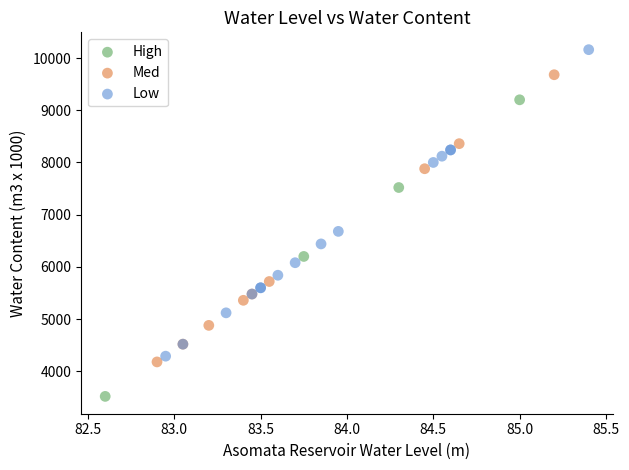

Which series reaches the minimum Y coordinate?

High